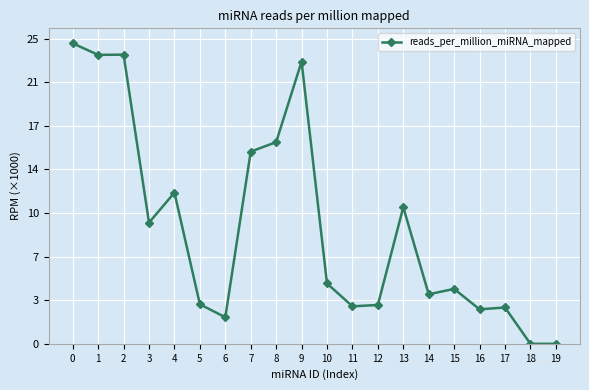

Is it true that the value at 11 is 4911.5?

False